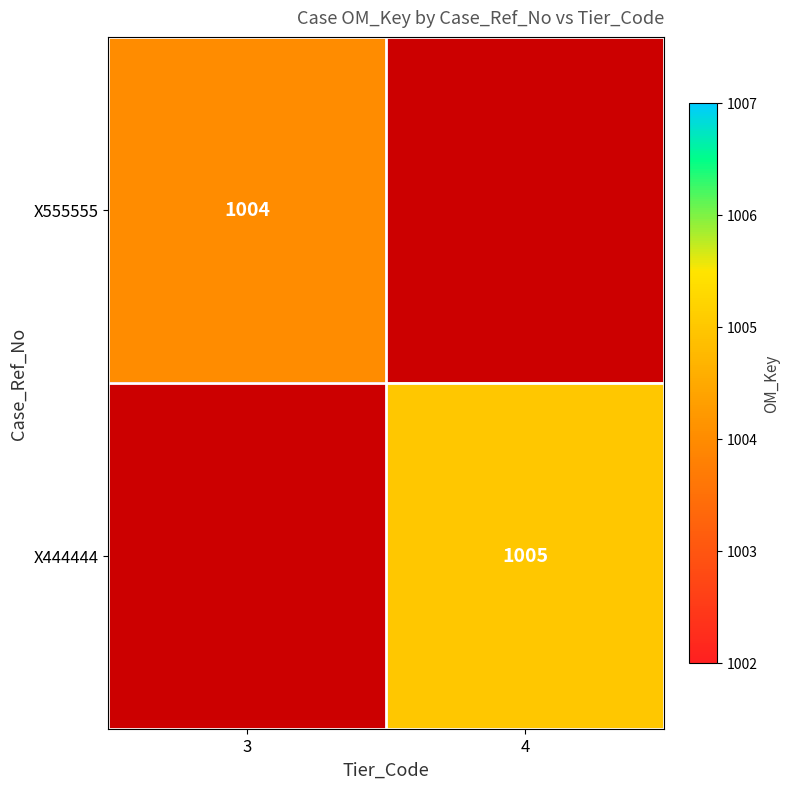

True or false: X444444 has a value of 1461 at 4.

False